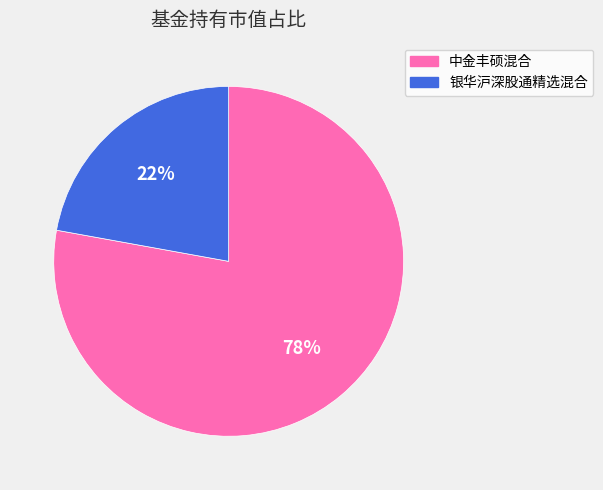

Which slice represents more than half of the pie?

中金丰硕混合